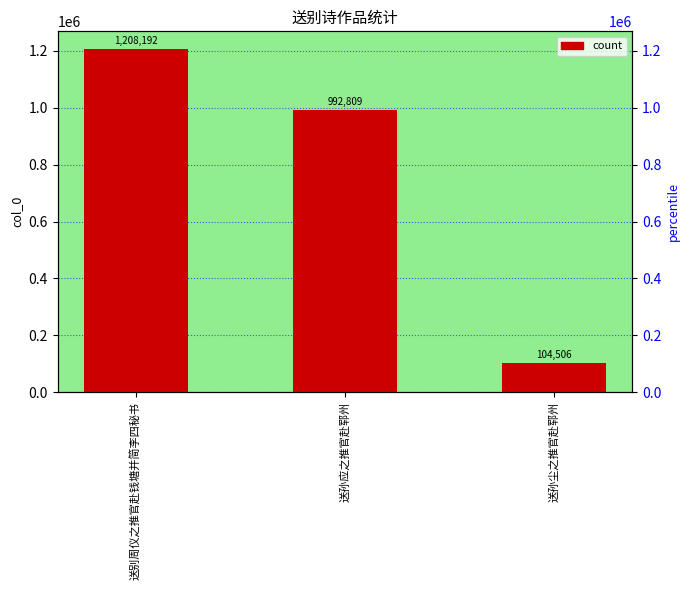

What is the change in value from 送别周仪之推官赴钱塘并简李四秘书 to 送孙应之推官赴郓州?

-215383